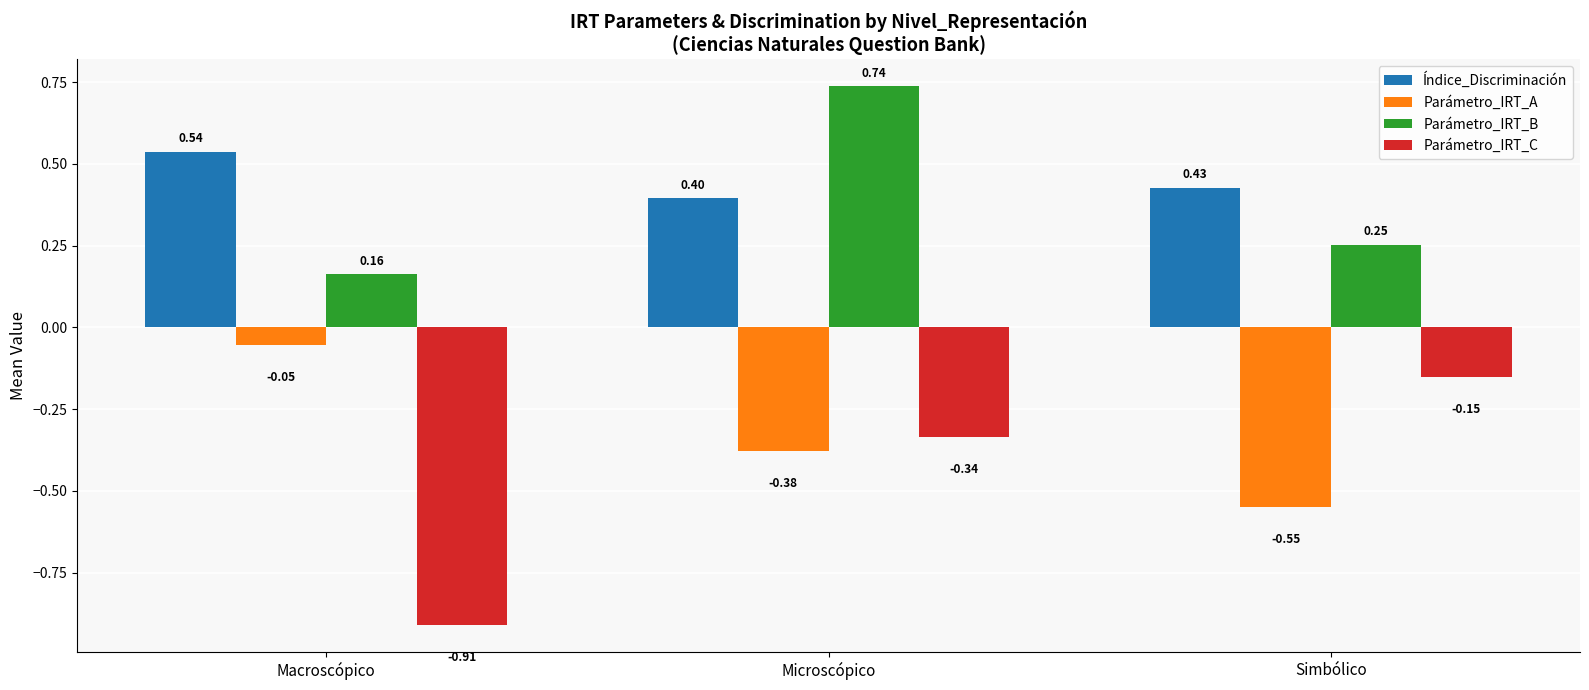

Rank the series at Microscópico from highest to lowest value.

Parámetro_IRT_B, Índice_Discriminación, Parámetro_IRT_C, Parámetro_IRT_A